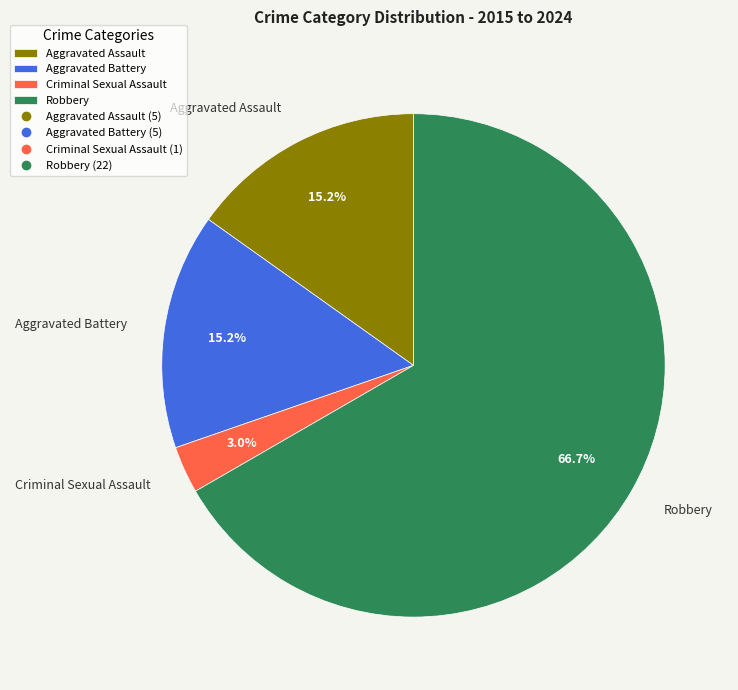

Which has a higher value, Aggravated Assault or Criminal Sexual Assault?

Aggravated Assault